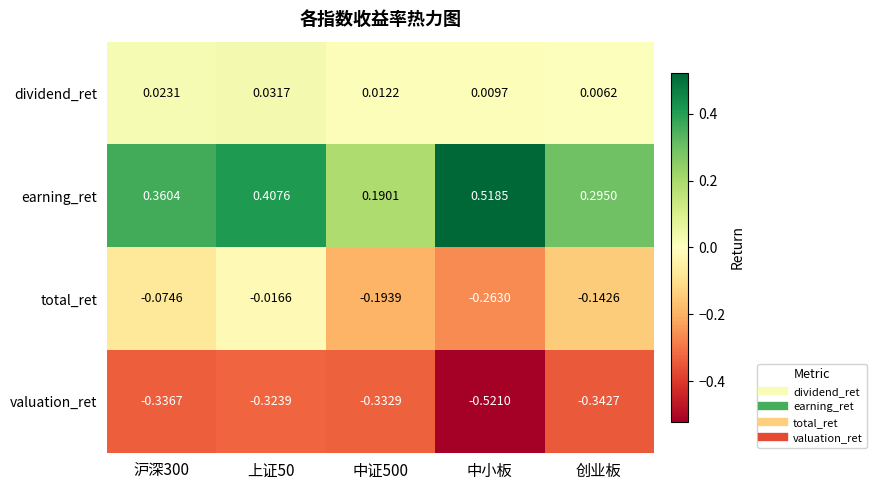

Which series changed the most between 沪深300 and 中证500?

earning_ret